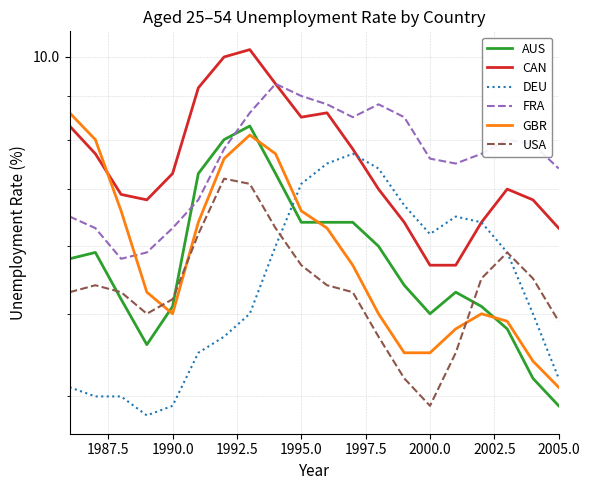

What is the minimum value for GBR?

4.1